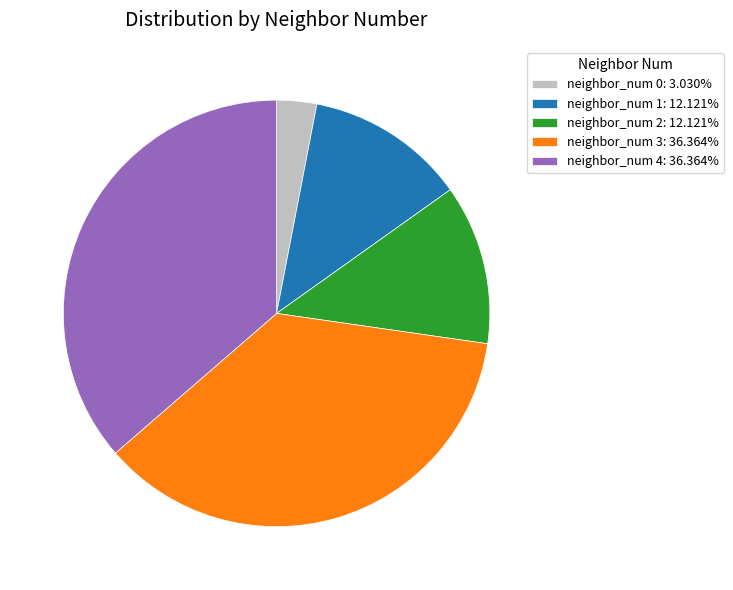

Does neighbor_num 4: 36.364% account for over 50% of the chart?

No